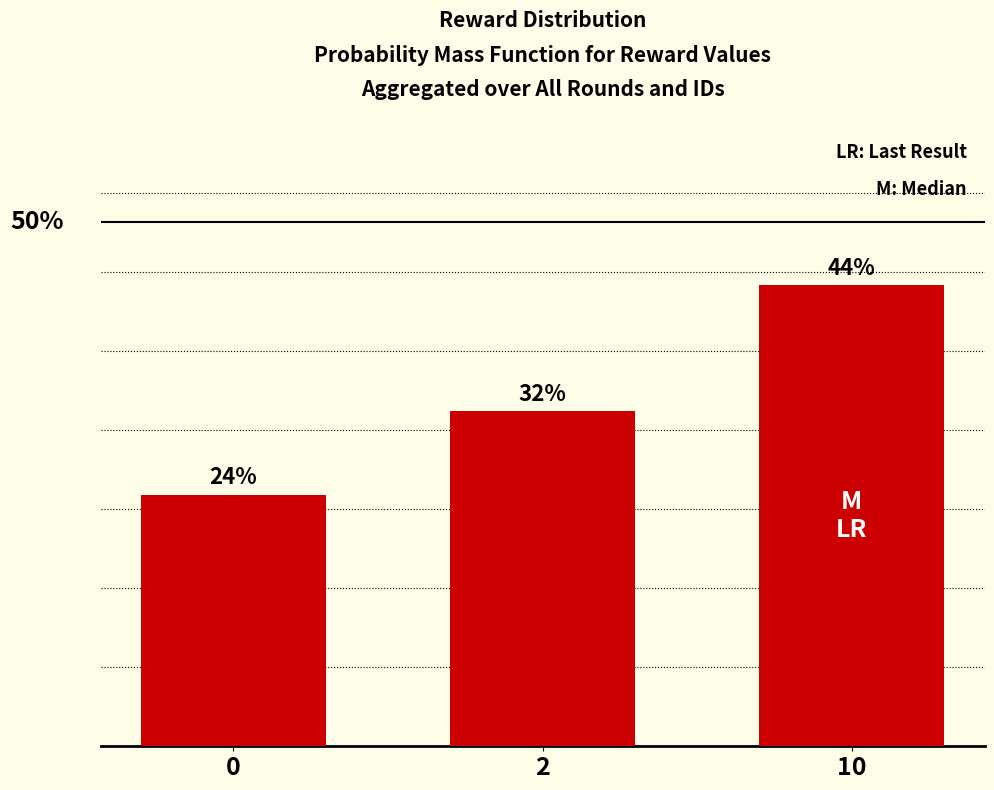

Are the bars grouped side by side (vs. stacked)?

No